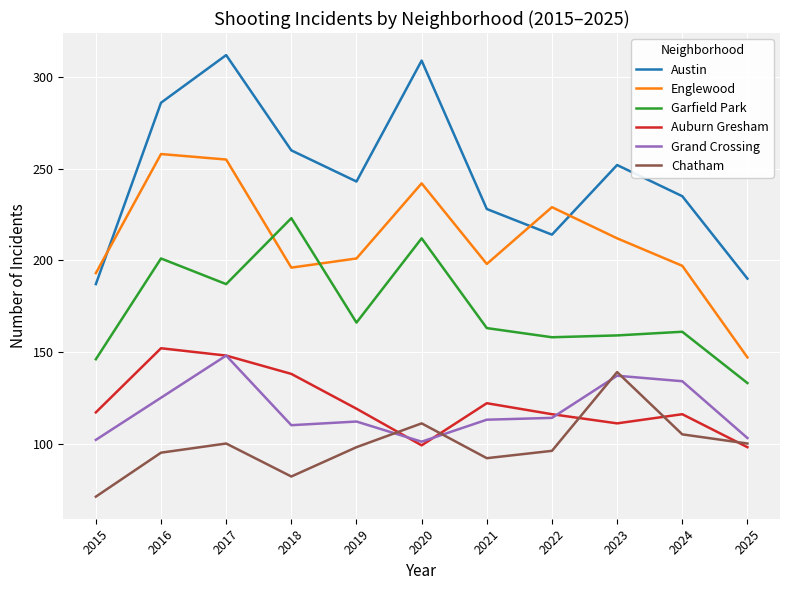

What are all the series names shown in the legend?

Austin, Englewood, Garfield Park, Auburn Gresham, Grand Crossing, Chatham